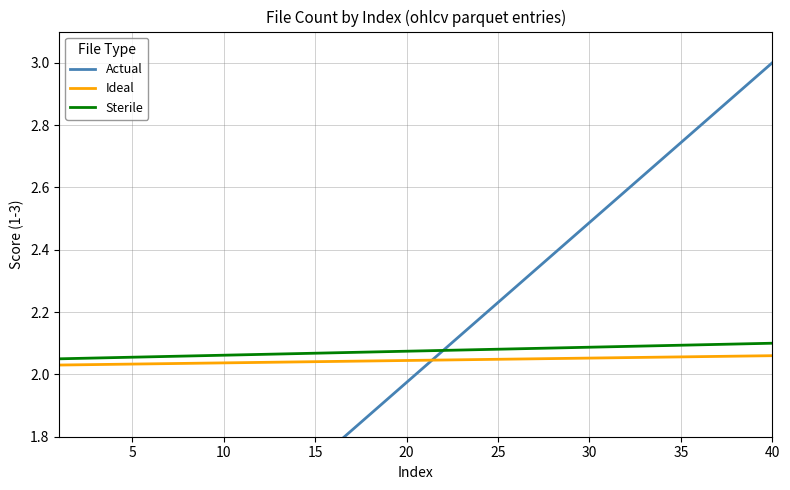

How many distinct data groups are displayed?

3